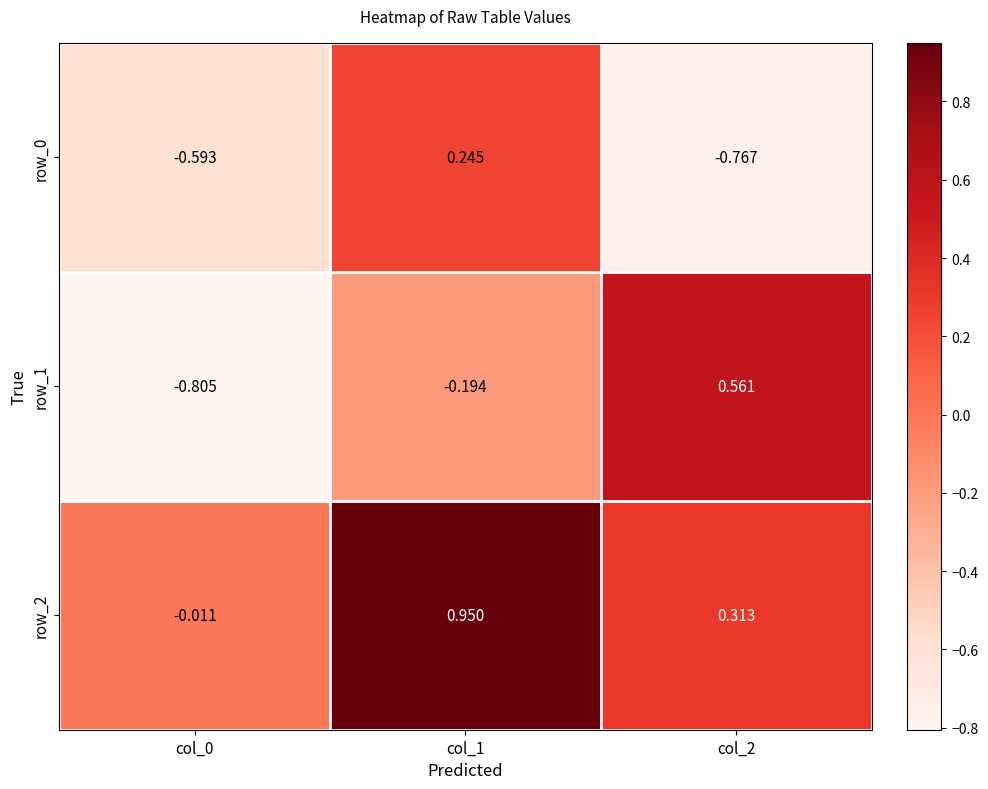

How many positive values does the row_1 series have?

1